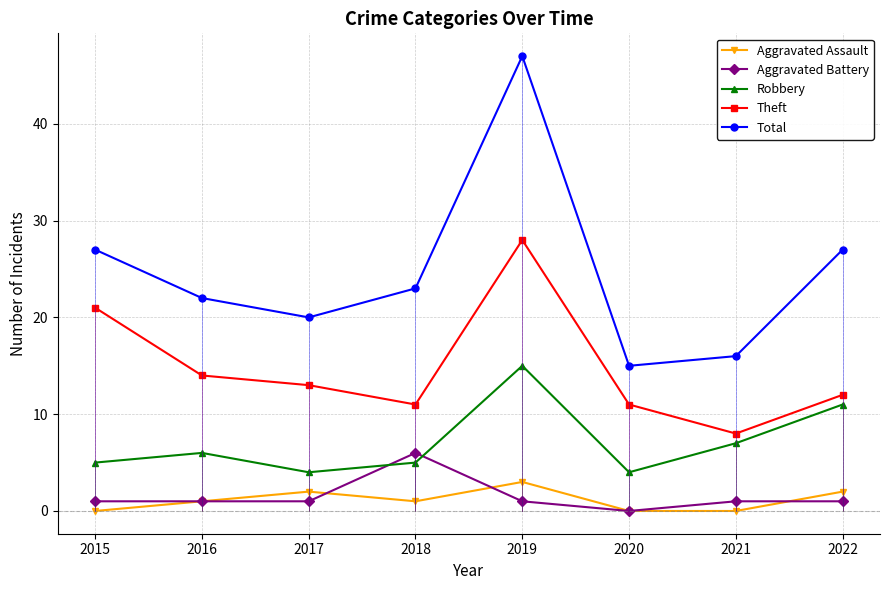

Does the chart display data point markers on the line(s)?

Yes